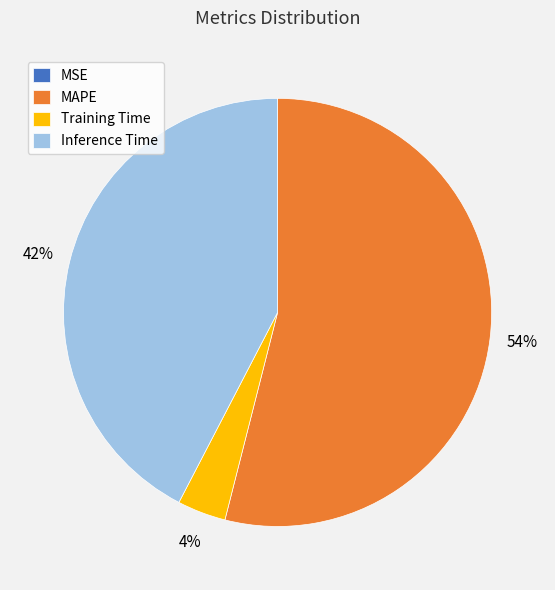

Is there a majority slice in this chart?

Yes